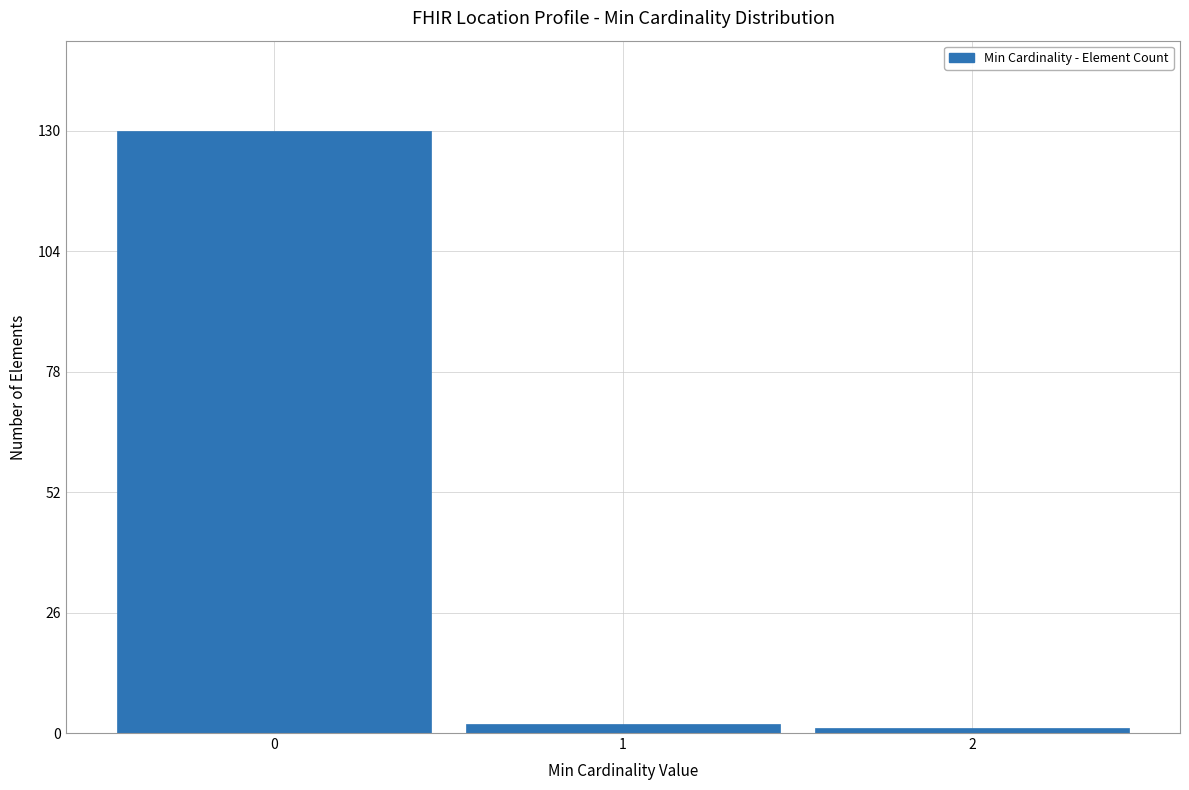

Reading left to right, list all the values displayed in this chart.

0=130	1=2	2=1